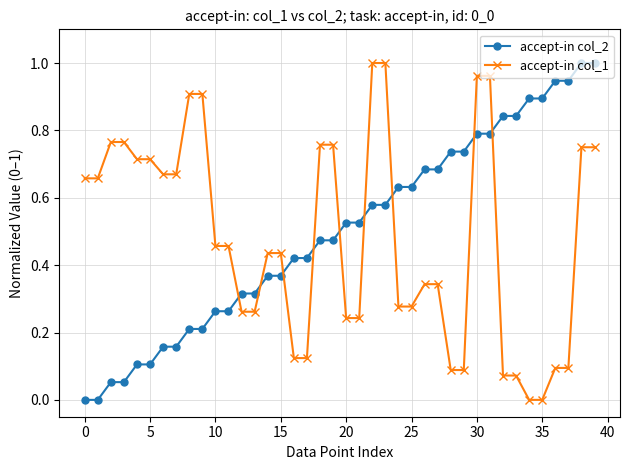

True or false: accept-in col_1 and accept-in col_2 intersect in this chart.

True